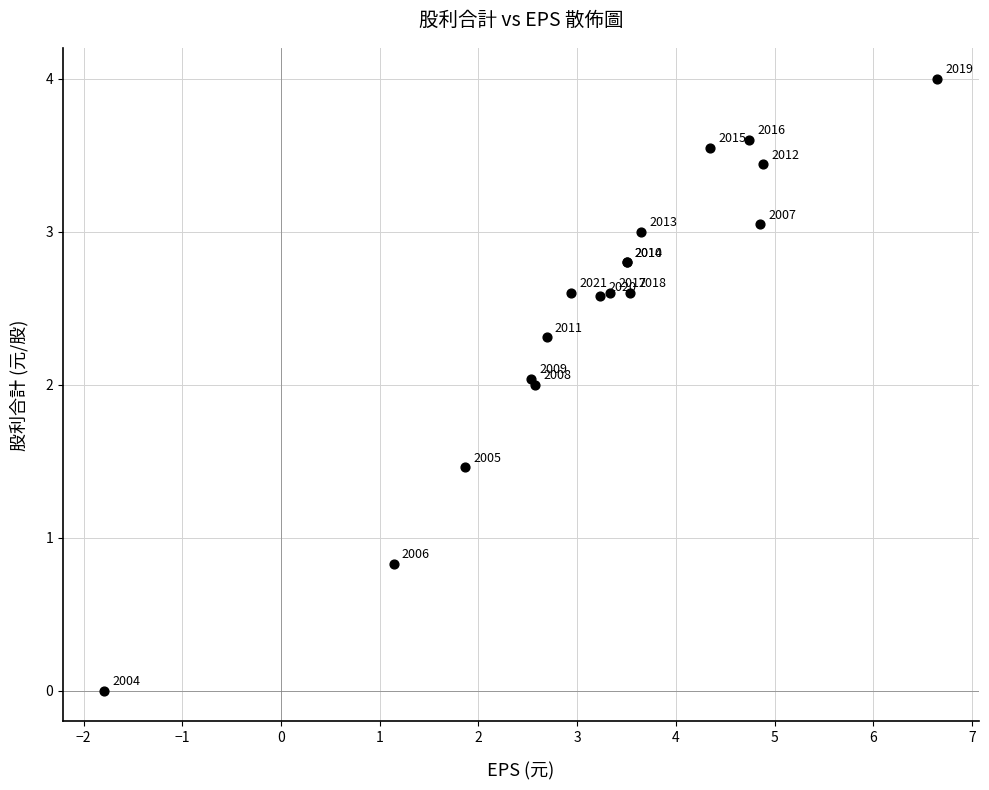

What Y value in the scatter plot is closest to 2?

2.0